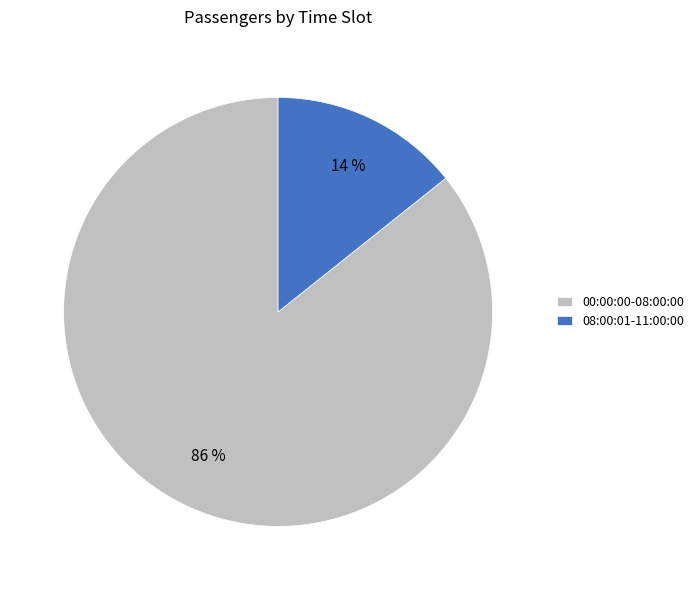

To the nearest percent, what is the average slice percentage?

50%